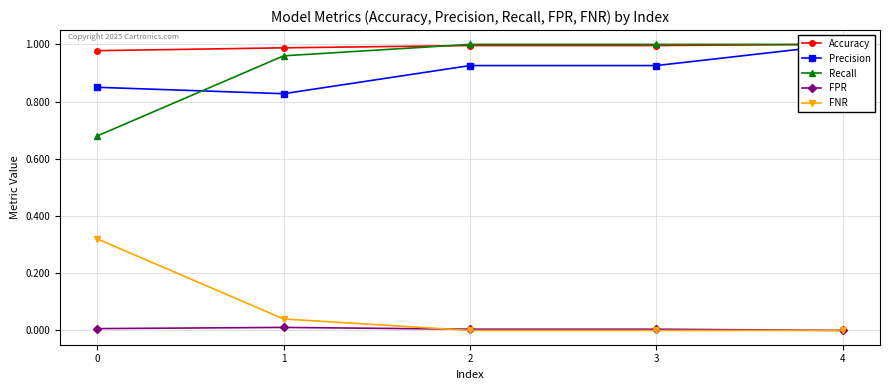

Rank the series by their maximum value, from lowest to highest.

FPR, FNR, Accuracy, Precision, Recall